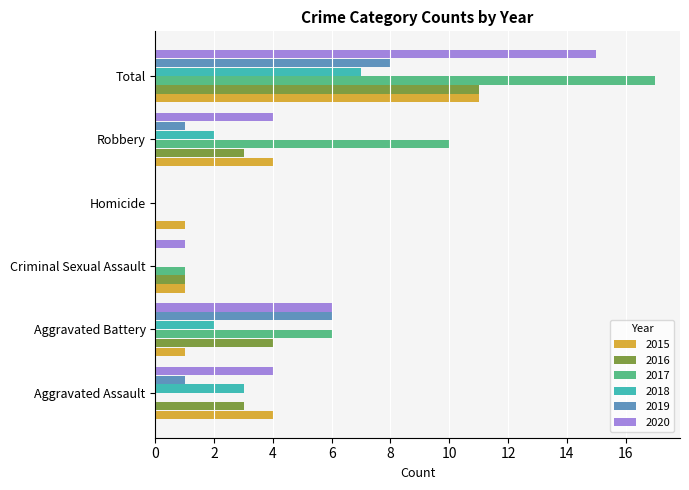

Which category has the highest value across all series?

Total